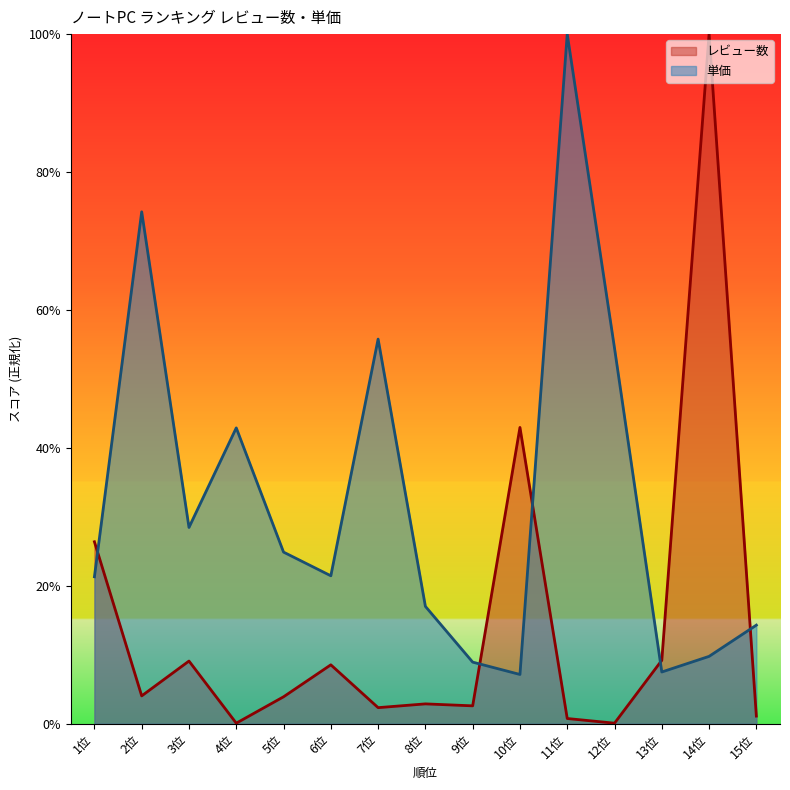

At which label is レビュー数 closest to 50?

10位